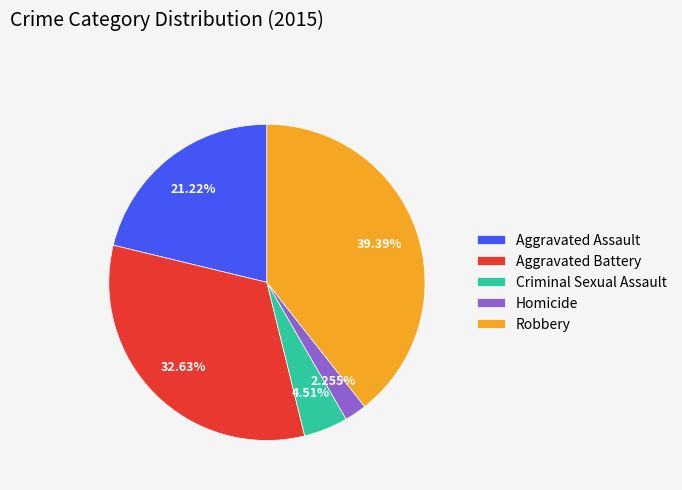

What is the total percentage of Criminal Sexual Assault and Aggravated Battery?

37.1%